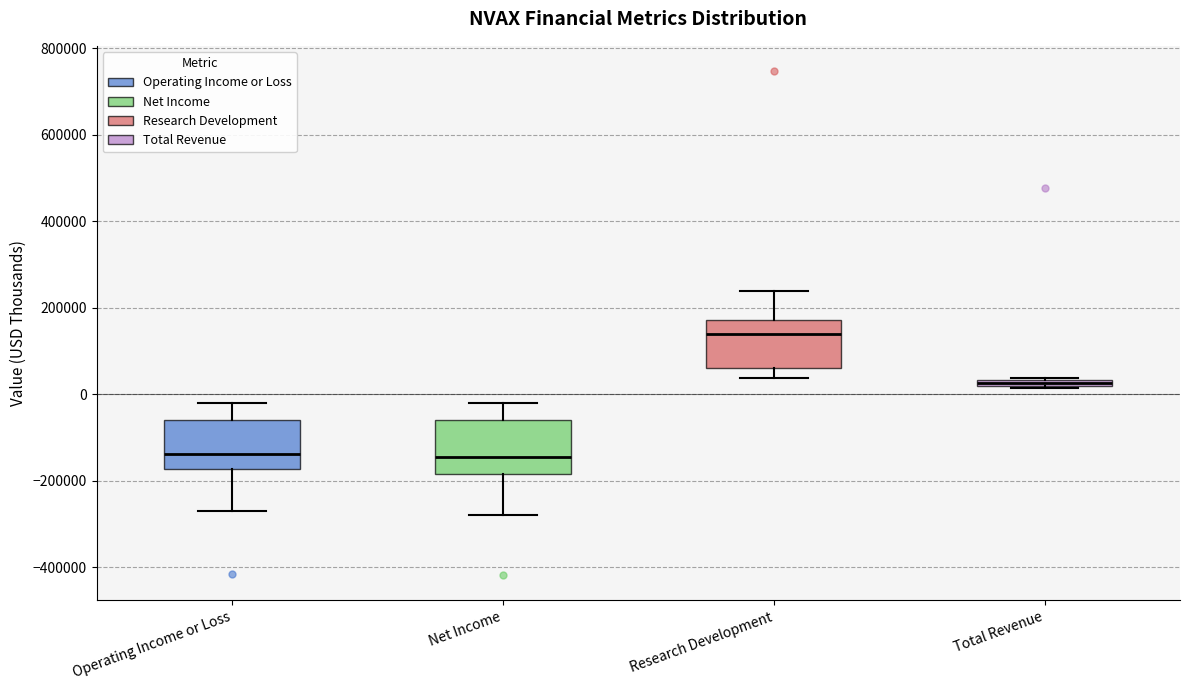

Which box has the highest median line?

Research Development